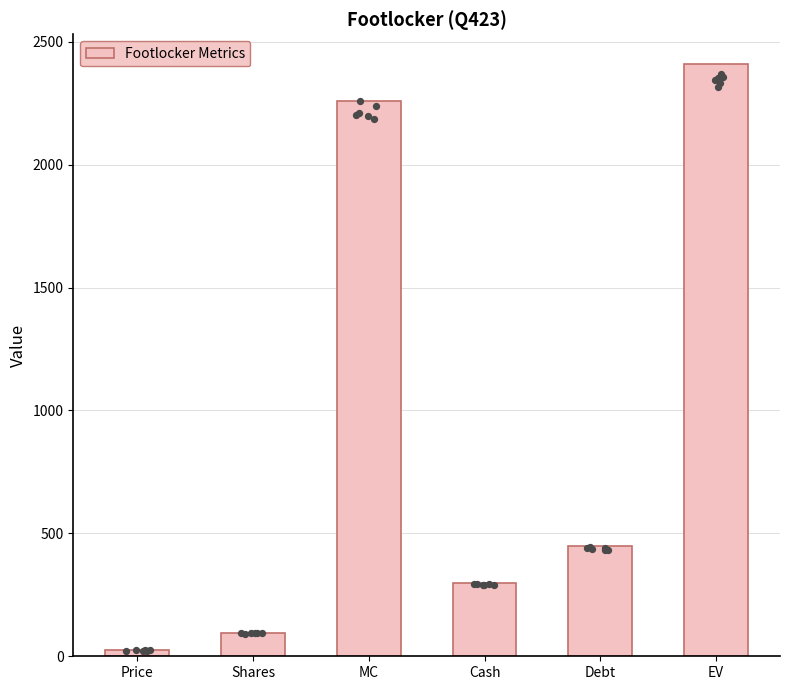

Between MC and Price, which is larger?

MC